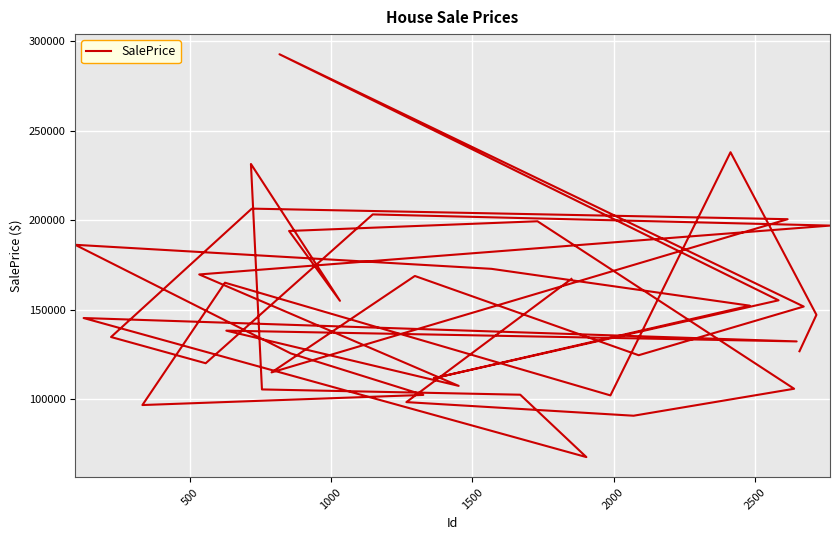

What is the average value?

150252.2